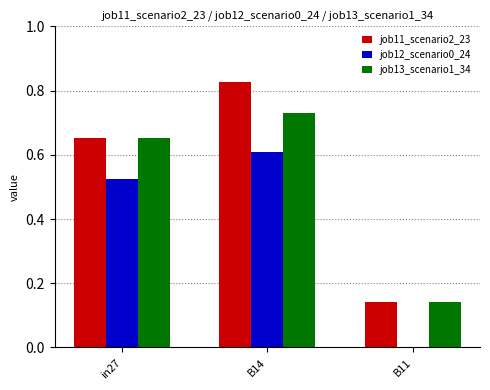

Between in27 and B14, which series saw the biggest shift?

job11_scenario2_23